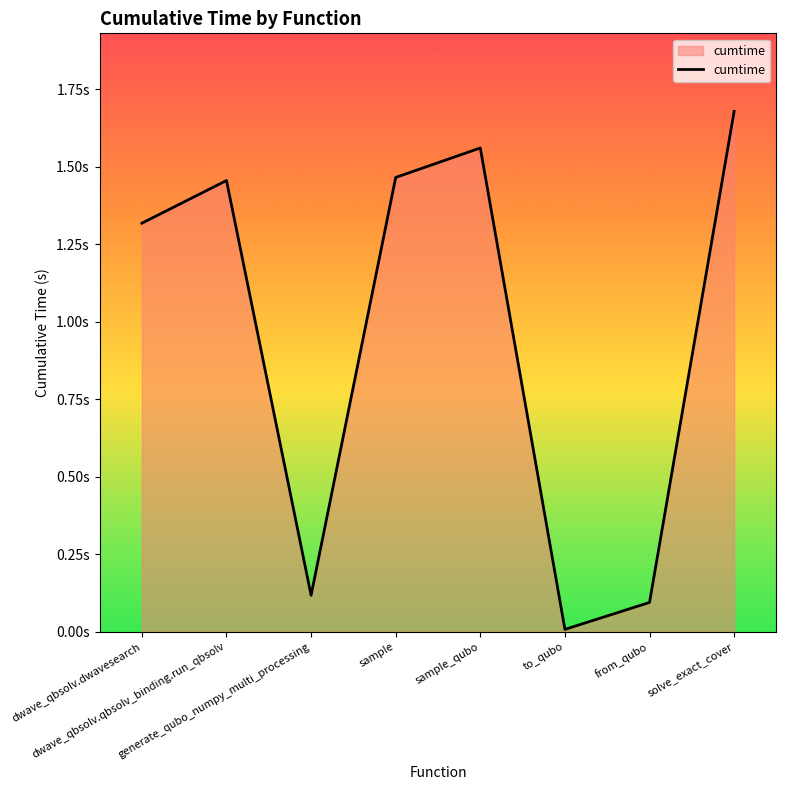

Is it true that the value at sample is 0.7?

False